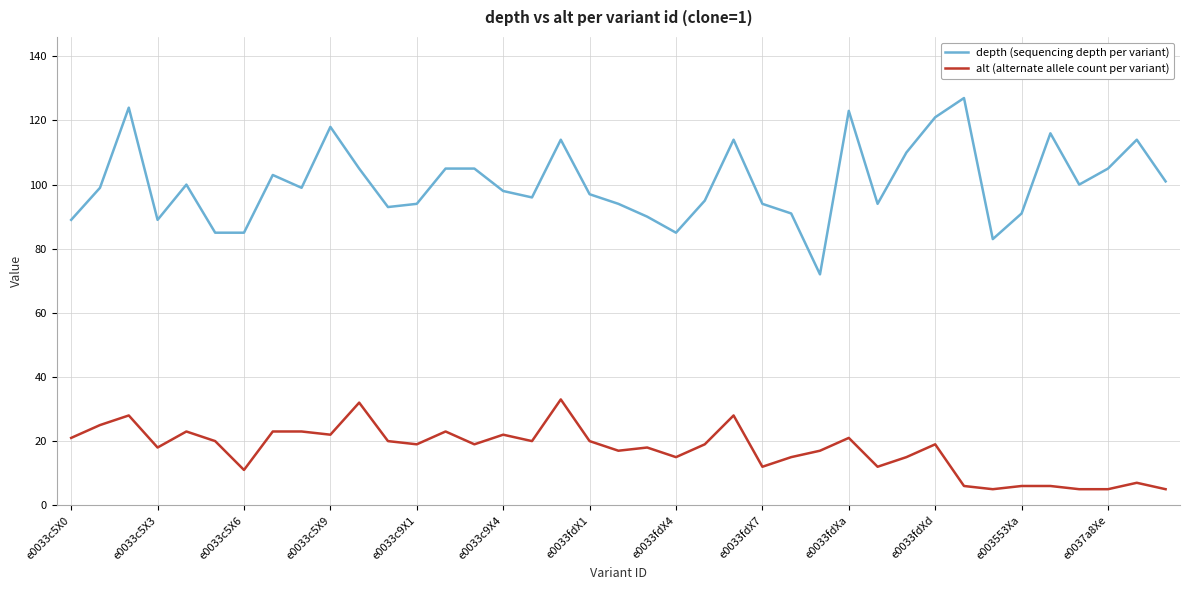

What is the maximum value shown in the chart?

127